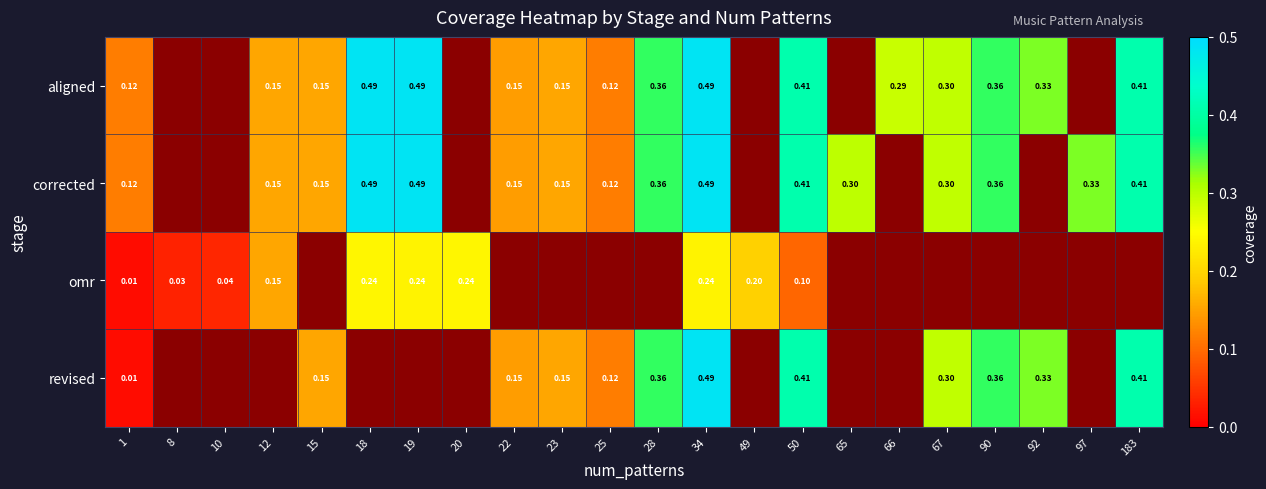

Rank the series by their maximum value, from highest to lowest.

aligned, revised, corrected, omr